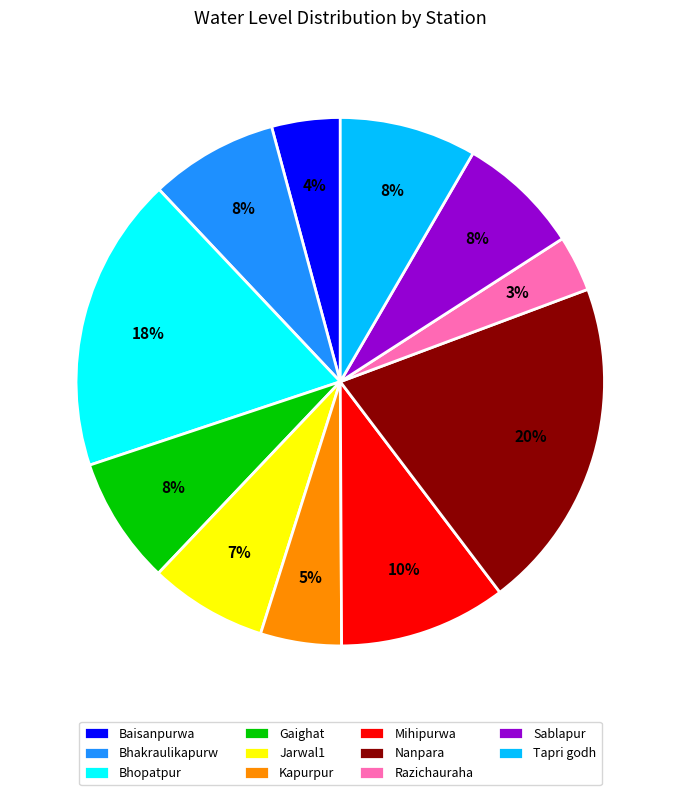

Is the sum of Razichauraha and Jarwal1 greater than half?

No